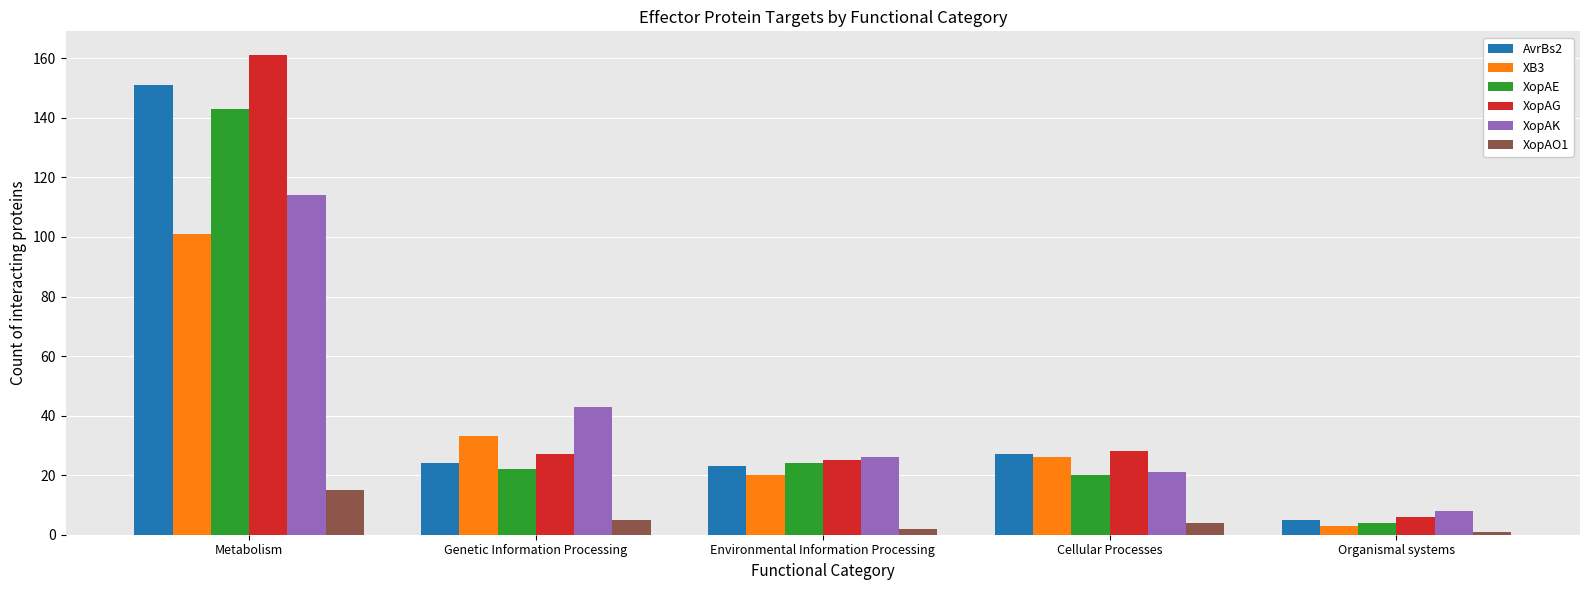

Rank the series at Metabolism from highest to lowest value.

XopAG, AvrBs2, XopAE, XopAK, XB3, XopAO1